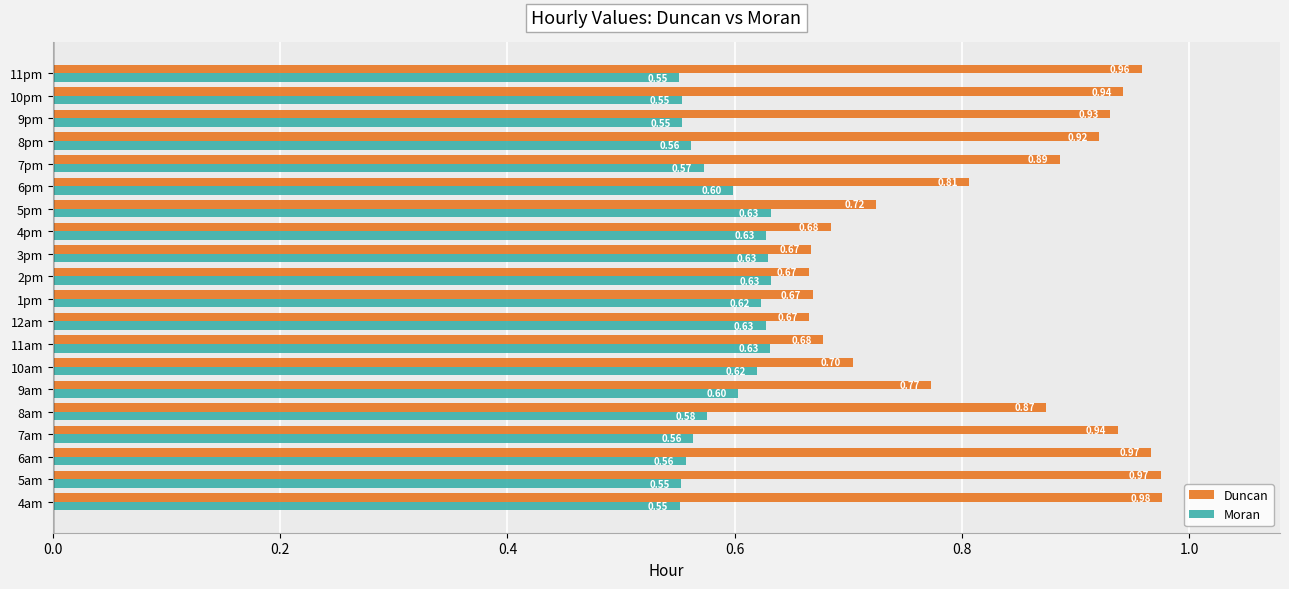

List the series in order of their overall mean, lowest first.

Moran, Duncan